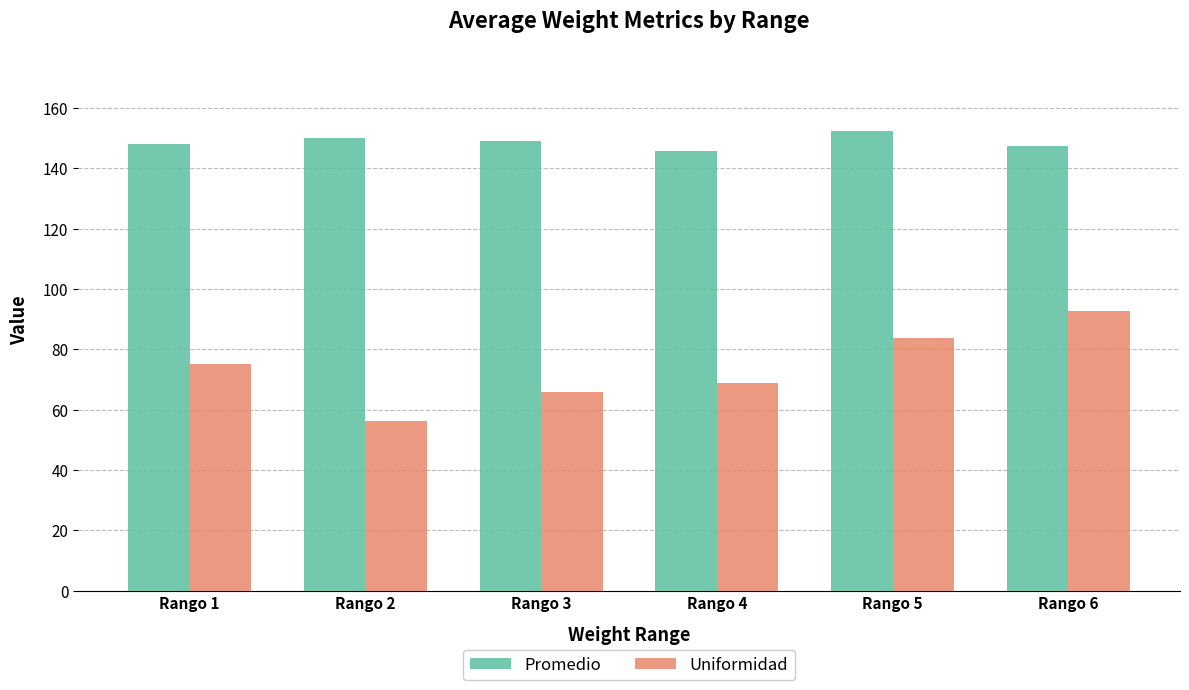

What is the average value of the Uniformidad series?

73.7